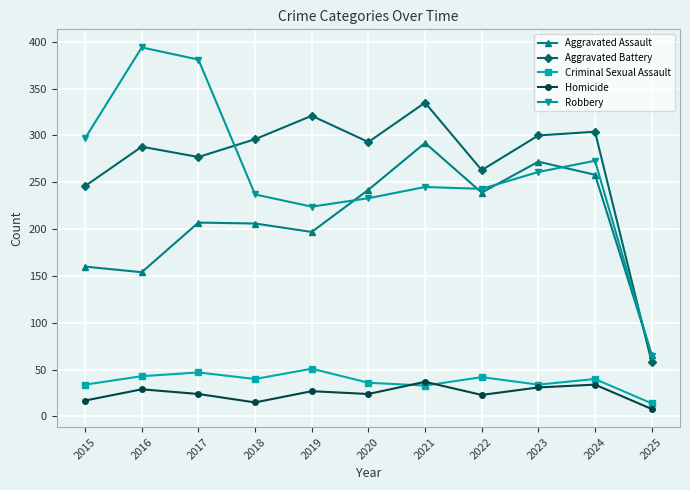

True or false: Aggravated Battery and Homicide intersect in this chart.

False